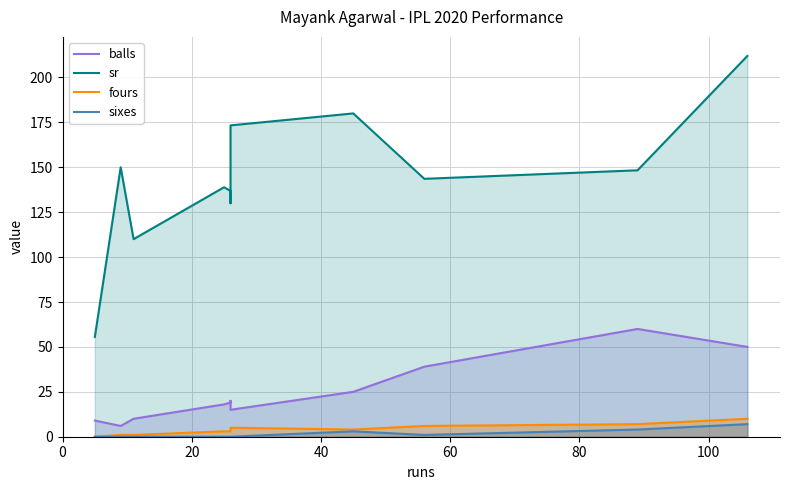

True or false: sixes and sr intersect in this chart.

False